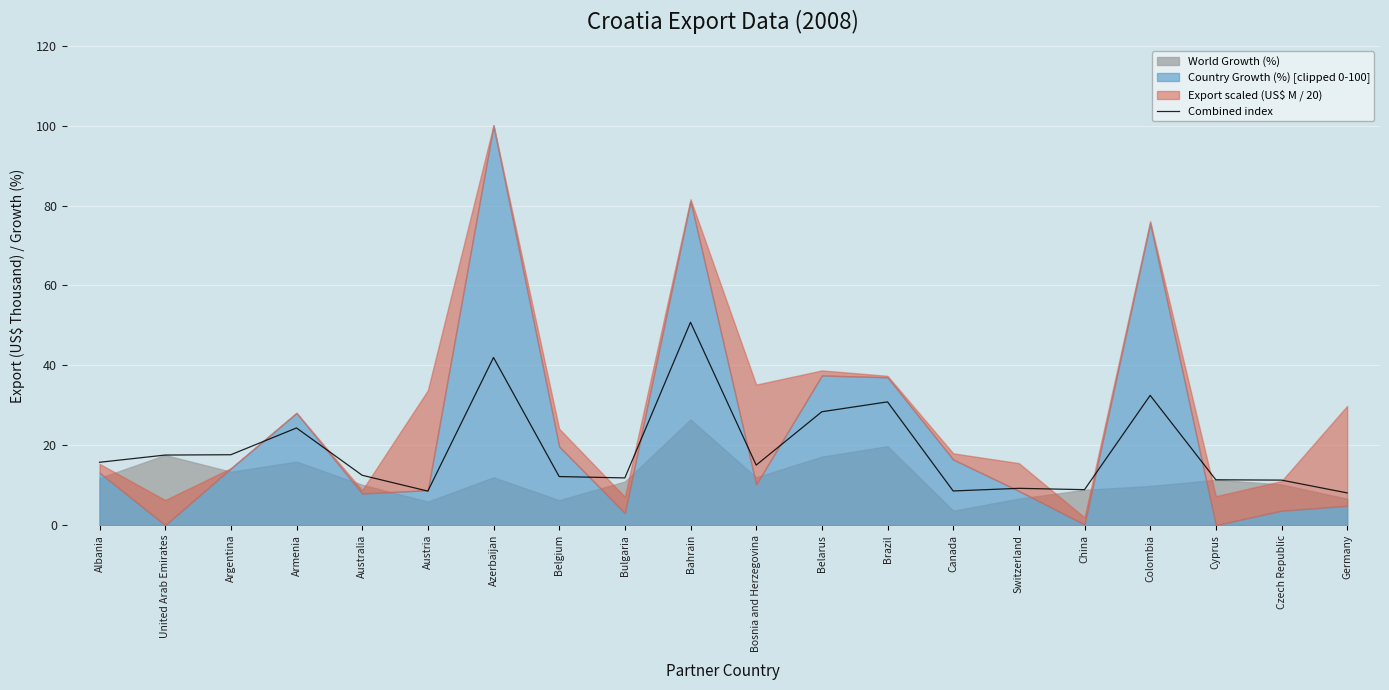

What is the sum of all values?

377.2